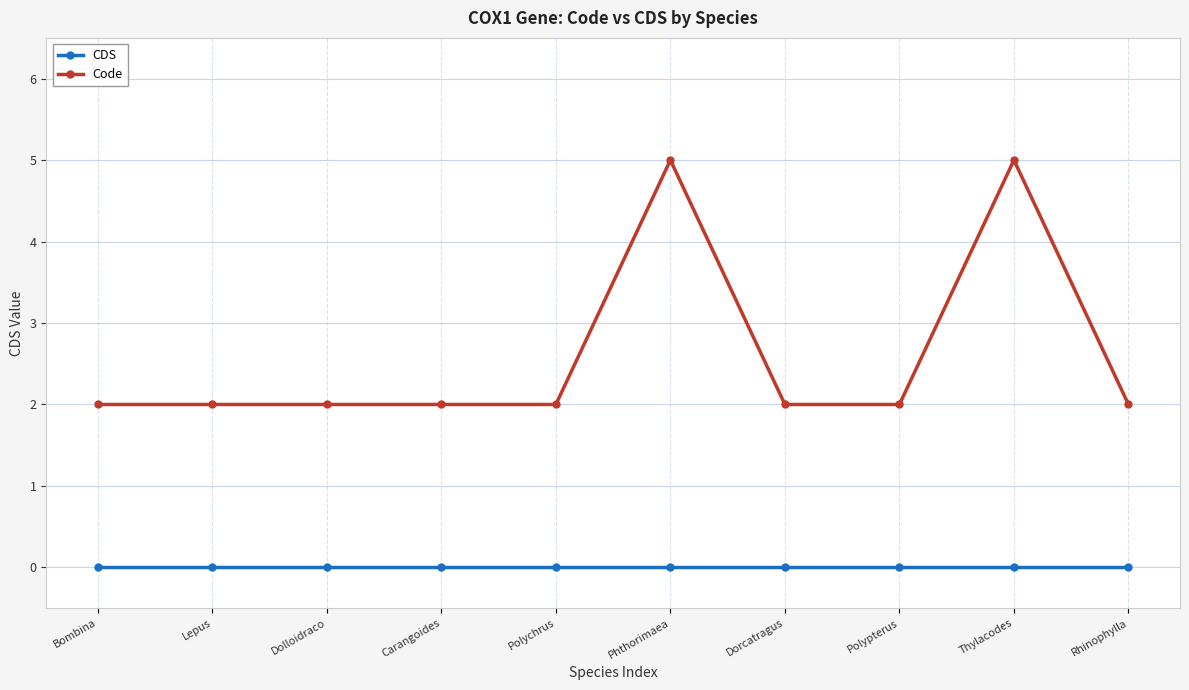

Count the number of data series in this chart.

2